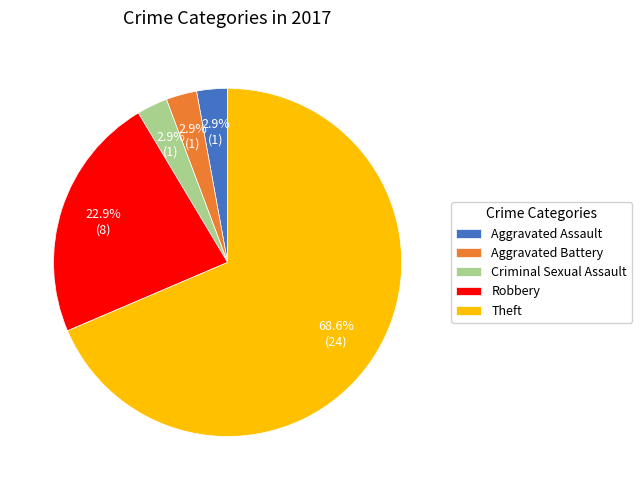

To the nearest percent, what is the difference between the Theft and Aggravated Assault slice percentages?

66%